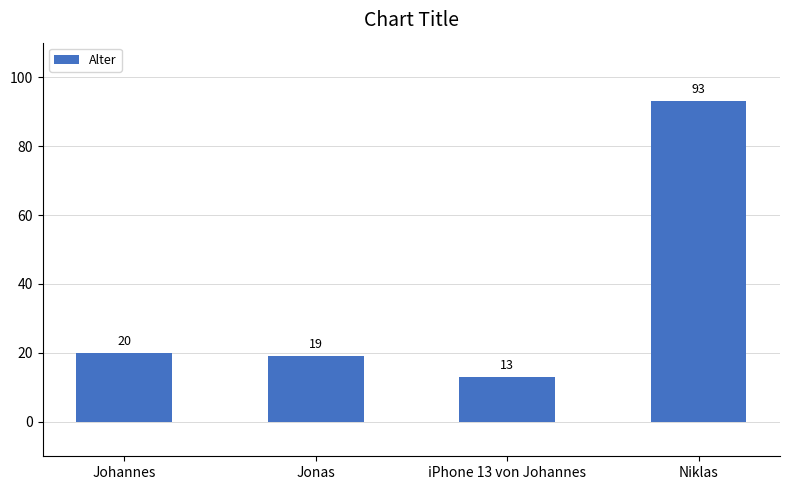

What is the value of the 3rd bar from the left?

13